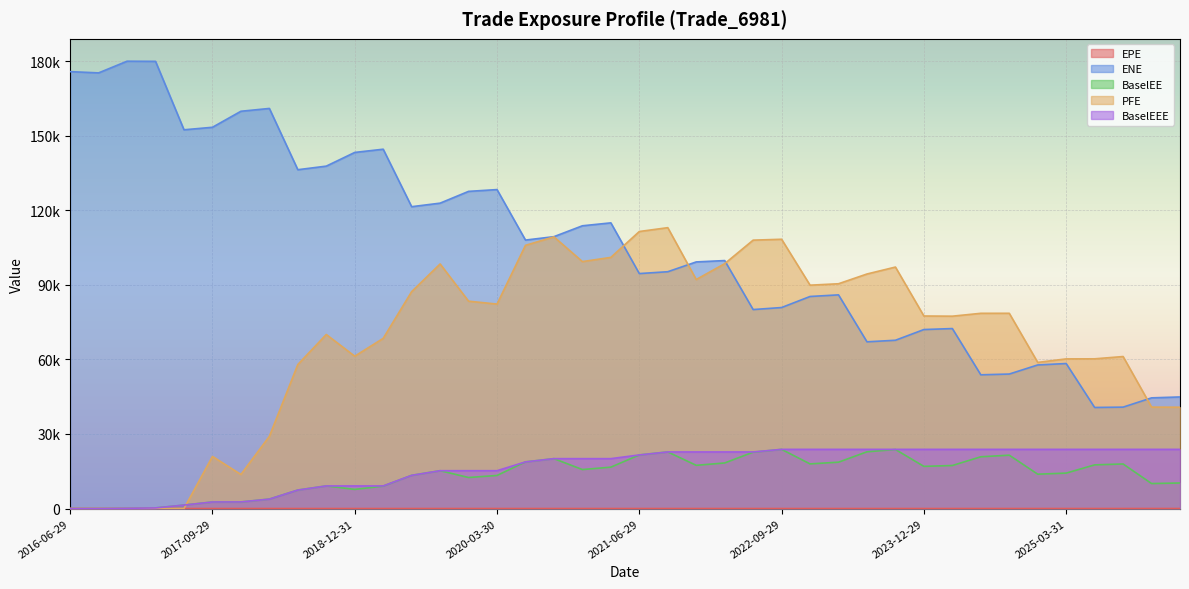

Reading left to right, extract all data points from this chart.

EPE: 0.0	0.3	0.5	0.7	1.0	1.3	1.5	1.7	2.0	2.3	2.5	2.7	3.0	3.3	3.5	3.8	4.0	4.3	4.5	4.7	5.0	5.3	5.5	5.7	6.0	6.3	6.5	6.7	7.0	7.3	7.5	7.8	8.0	8.3	8.5	8.8	9.0	9.3	9.5	9.7
ENE: 175678.0	175171.0	179866.0	179806.0	152289.0	153301.0	159741.0	160876.0	136240.0	137681.0	143186.0	144481.0	121374.0	122795.0	127530.0	128251.0	107948.0	109318.0	113695.0	114870.0	94479.7	95223.5	99163.8	99708.7	80009.5	80826.5	85269.2	85916.8	67039.5	67667.6	71973.8	72370.6	53775.2	54081.5	57737.5	58309.8	40643.8	40778.7	44506.8	44874.9
BaselEE: 0.0	0.0	113.1	252.3	1389.9	2644.0	2659.1	3804.6	7439.0	9095.9	7701.2	9009.9	13357.9	15219.2	12480.7	13303.7	18761.4	20065.9	15680.5	16645.4	21558.4	22758.1	17382.9	18328.6	22667.9	23794.9	17954.2	18645.4	22819.2	23748.5	16958.2	17306.6	20815.5	21459.3	13818.9	14252.7	17560.5	17925.2	10055.8	10273.4
PFE: 0.0	0.0	0.0	0.0	0.0	20954.4	13708.8	29028.7	57905.5	69984.6	61259.3	68428.1	87216.7	98343.9	83375.1	82216.0	105833.0	109235.0	99296.1	100990.0	111393.0	112937.0	92084.9	98460.0	107920.0	108278.0	89811.9	90385.8	94309.2	97098.4	77420.5	77345.6	78501.8	78510.5	58758.0	60174.6	60202.7	61120.7	40788.2	40742.3
BaselEEE: 0.0	0.0	113.1	252.3	1389.9	2644.0	2659.1	3804.6	7439.0	9095.9	9095.9	9095.9	13357.9	15219.2	15219.2	15219.2	18761.4	20065.9	20065.9	20065.9	21558.4	22758.1	22758.1	22758.1	22758.1	23794.9	23794.9	23794.9	23794.9	23794.9	23794.9	23794.9	23794.9	23794.9	23794.9	23794.9	23794.9	23794.9	23794.9	23794.9